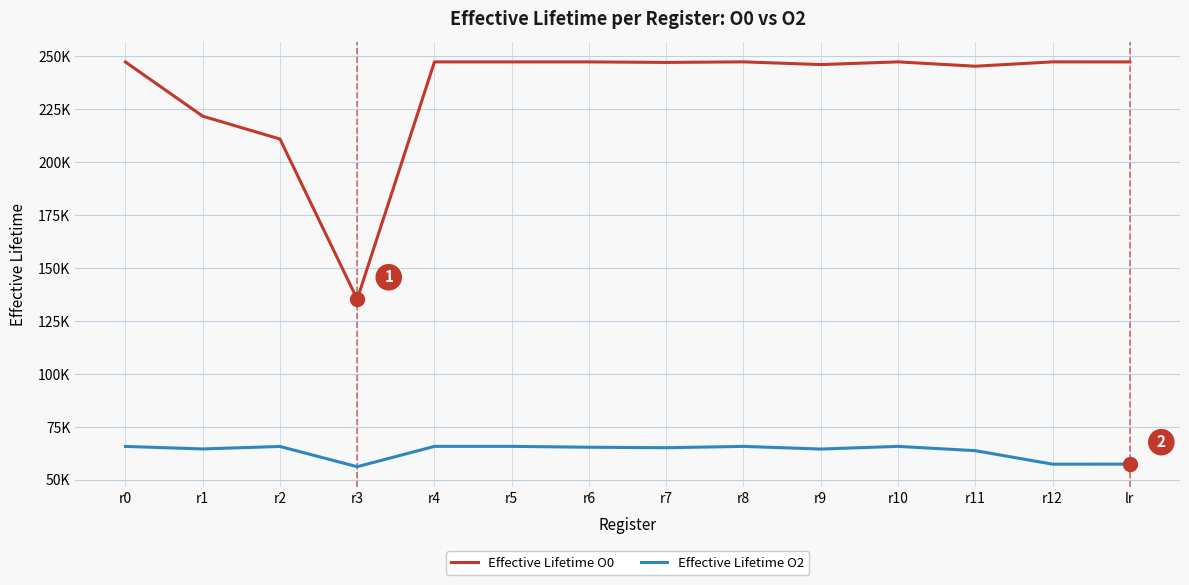

What position from the left is r1?

2